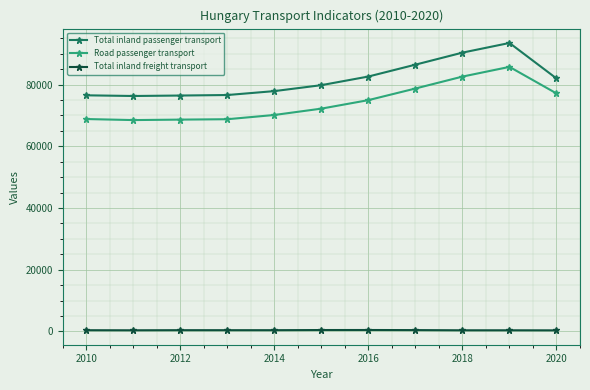

List the series in order of their peak value, lowest first.

Total inland freight transport, Road passenger transport, Total inland passenger transport